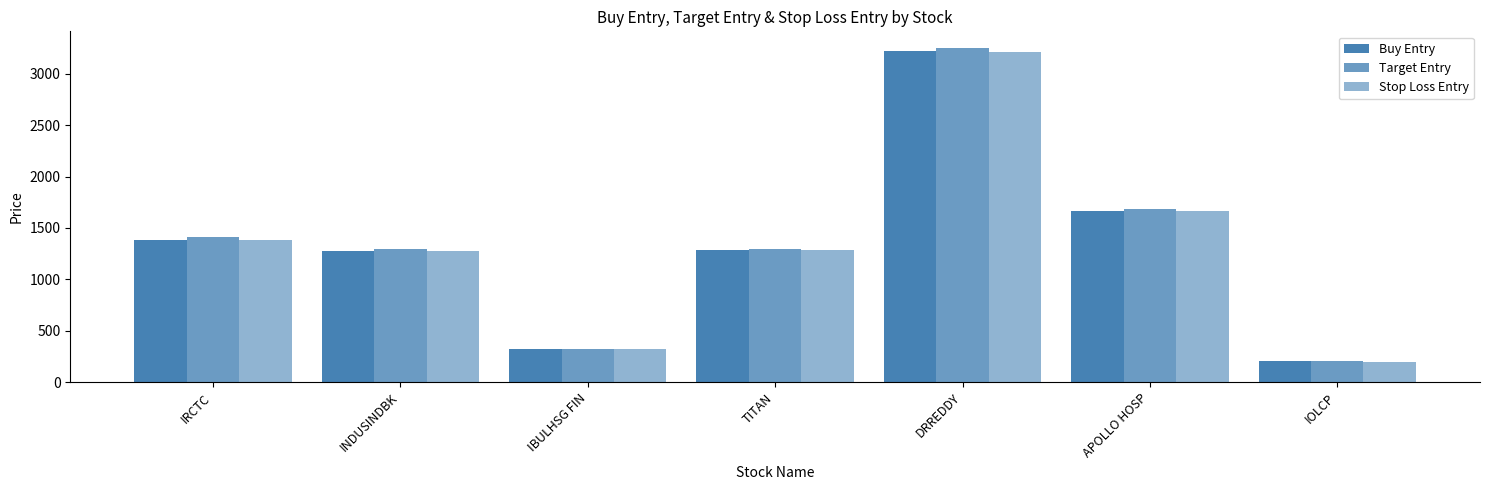

Rank the series by their maximum value, from lowest to highest.

Stop Loss Entry, Buy Entry, Target Entry